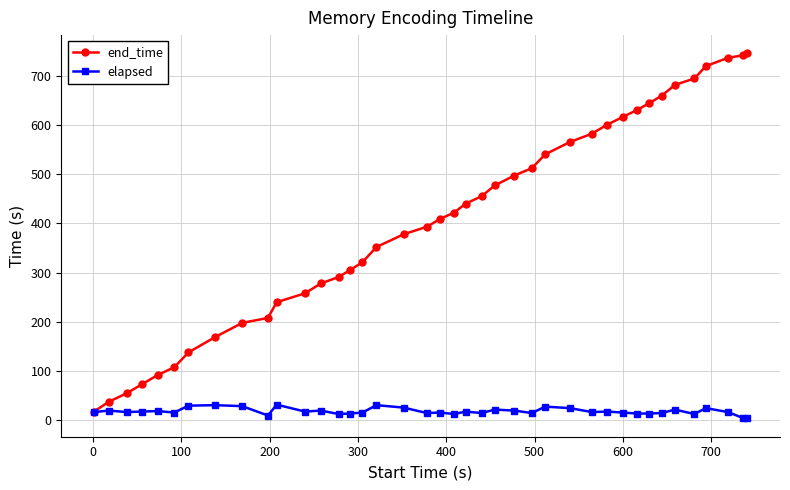

Does the chart display data point markers on the line(s)?

Yes